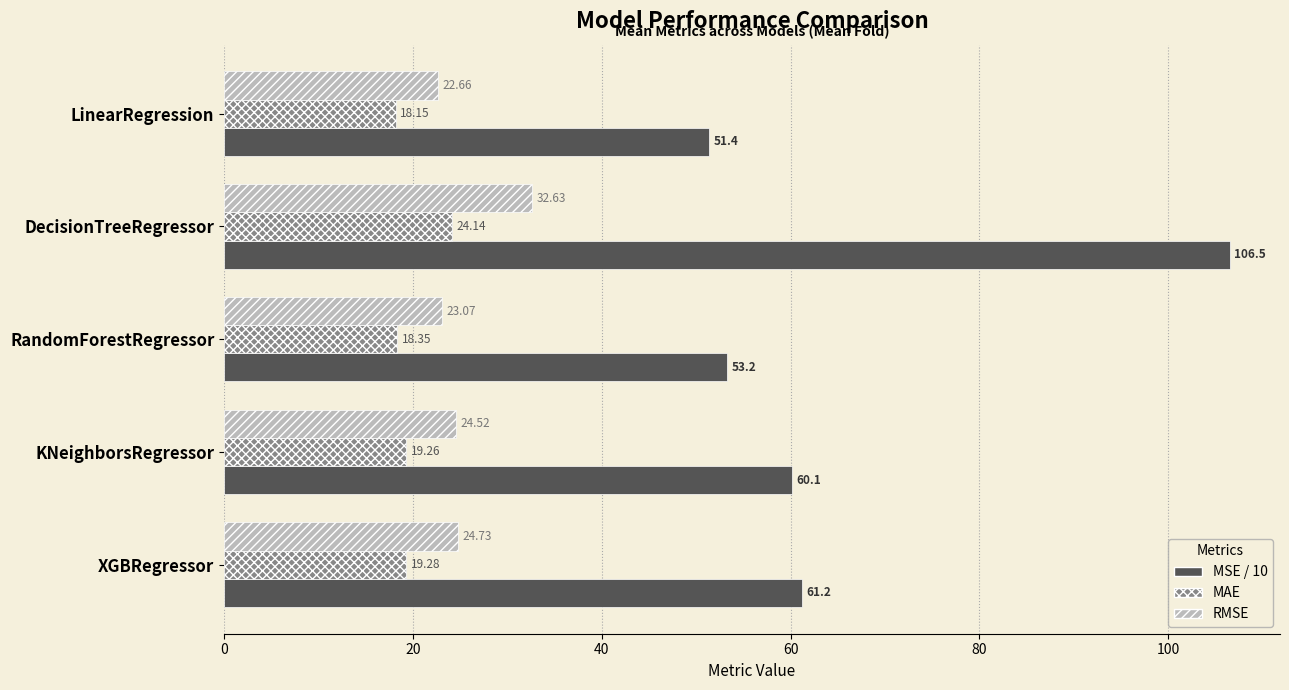

How many data points in RMSE are above 24?

3